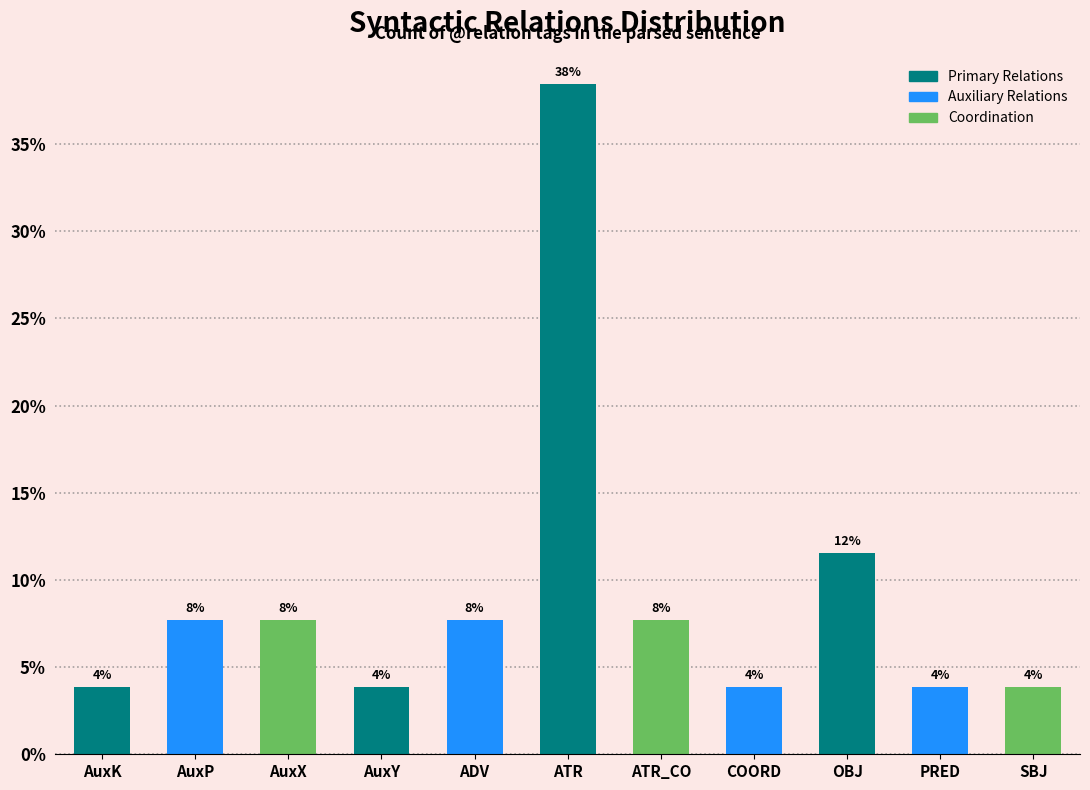

Reading right to left, extract all data points from this chart.

3.8	3.8	11.5	3.8	7.7	38.5	7.7	3.8	7.7	7.7	3.8